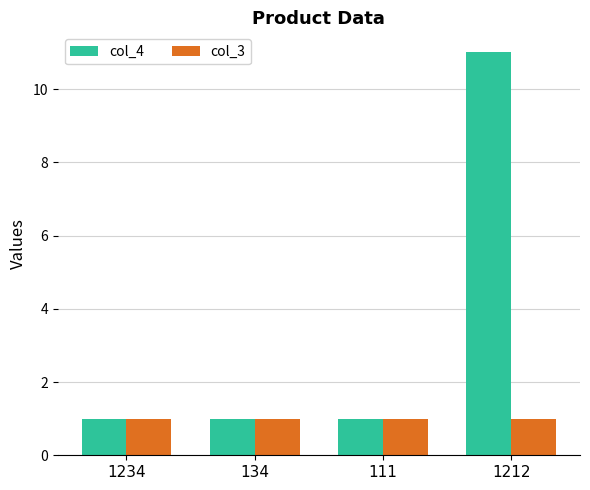

Does the chart contain stacked bars?

No